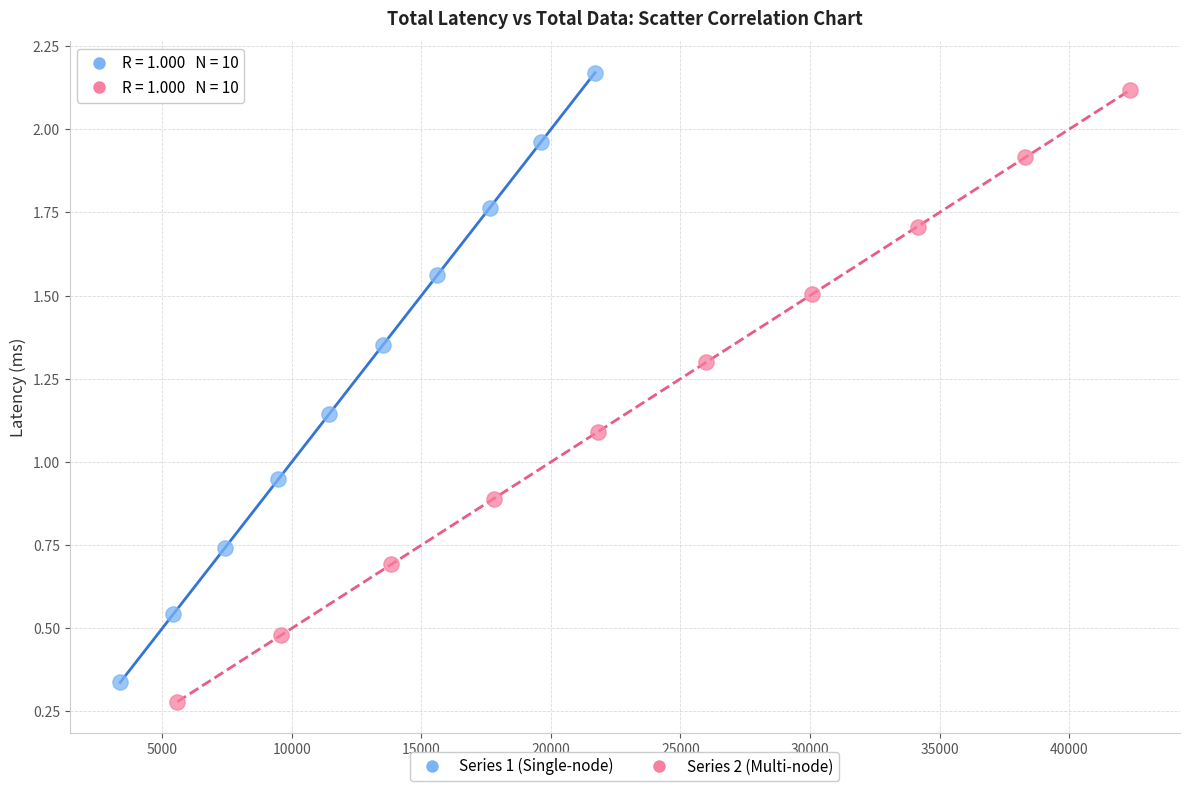

Which series has the largest Y range (max minus min)?

Series 2 (Multi-node)